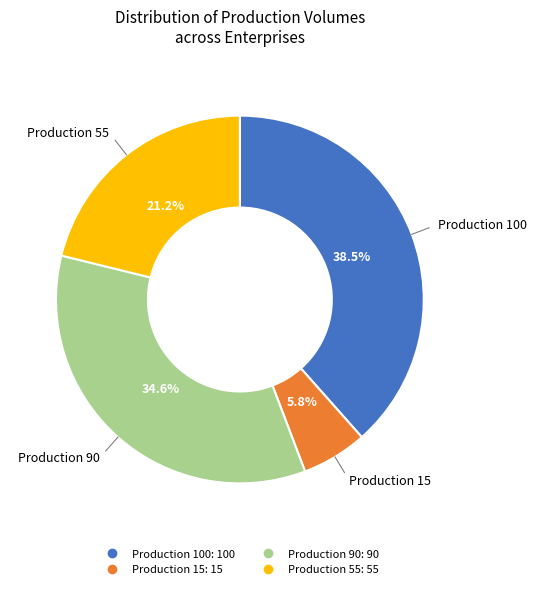

Is there any slice that represents more than half of the pie?

No